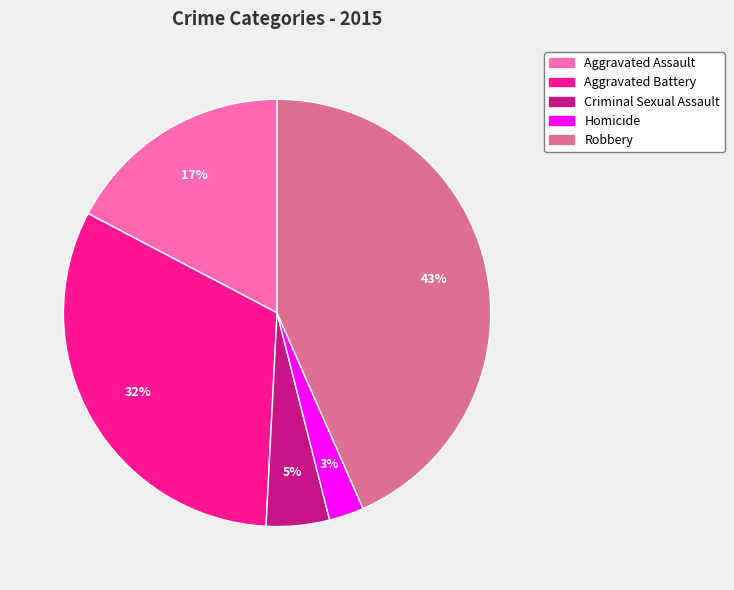

True or false: Criminal Sexual Assault accounts for 10% of the total.

False